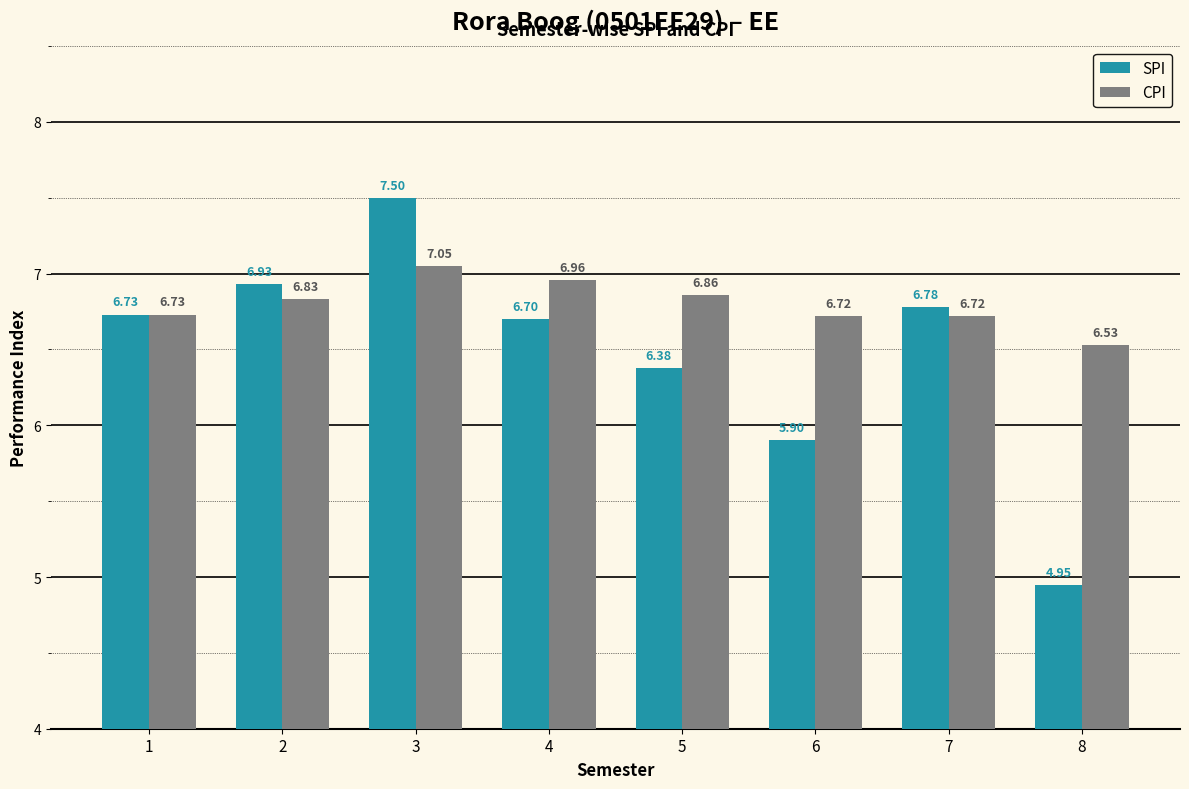

The value of SPI at 7 is 2.4. True or false?

False